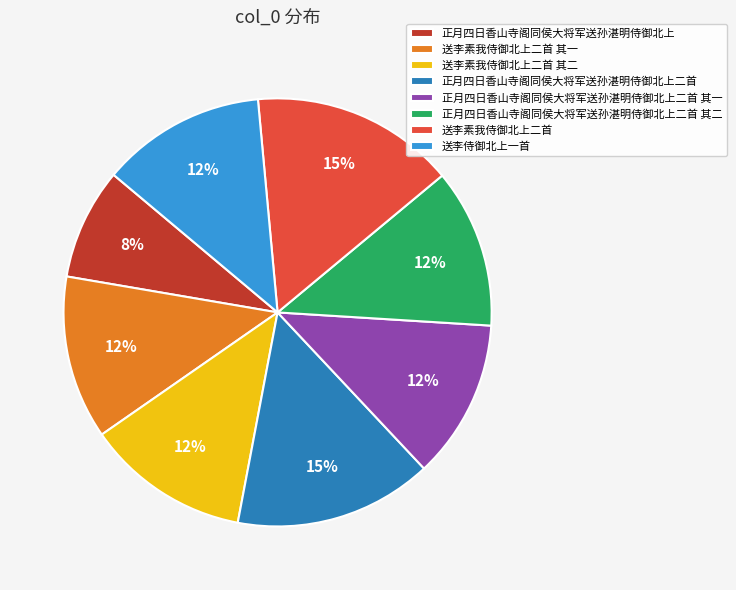

How many segments does this pie chart have?

8